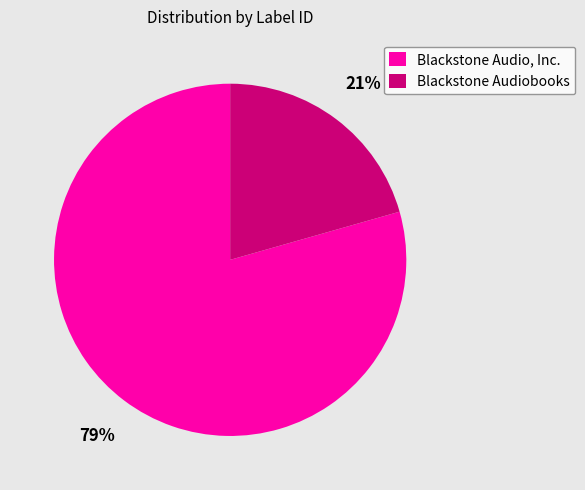

Between Blackstone Audio, Inc. and Blackstone Audiobooks, which is larger?

Blackstone Audio, Inc.